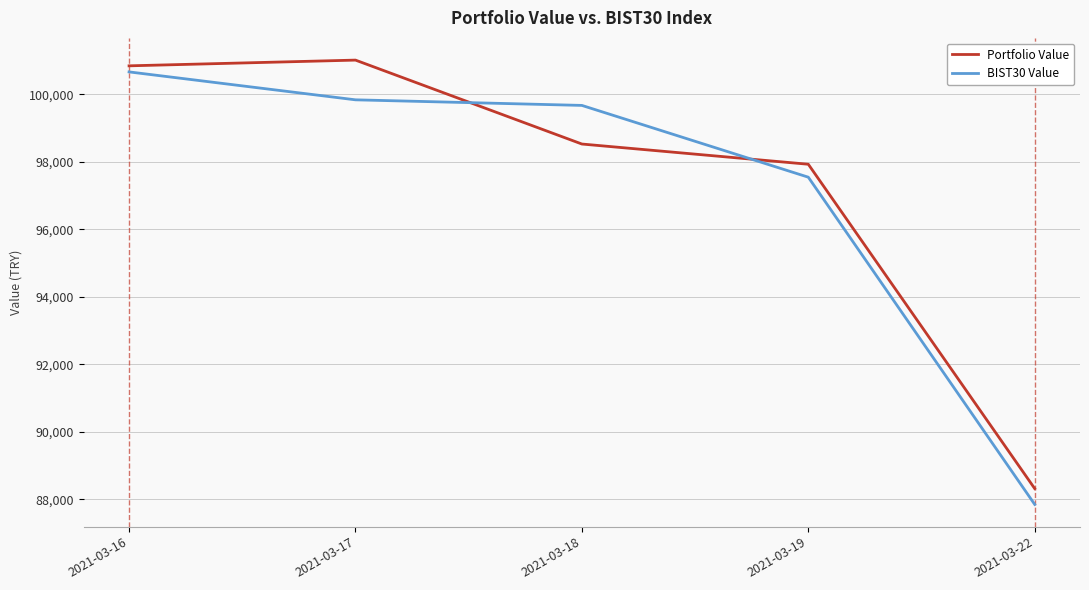

What are all the series names shown in the legend?

Portfolio Value, BIST30 Value